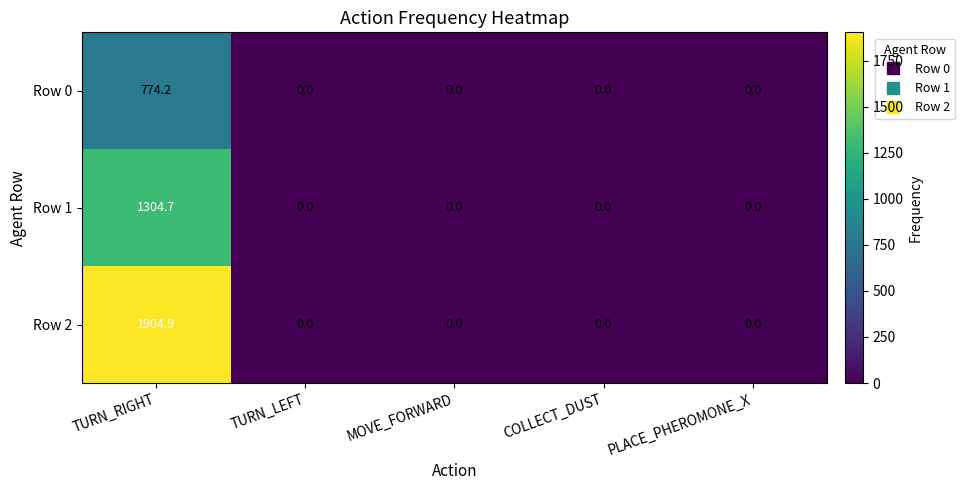

At which category does the chart reach its peak across all series?

TURN_RIGHT